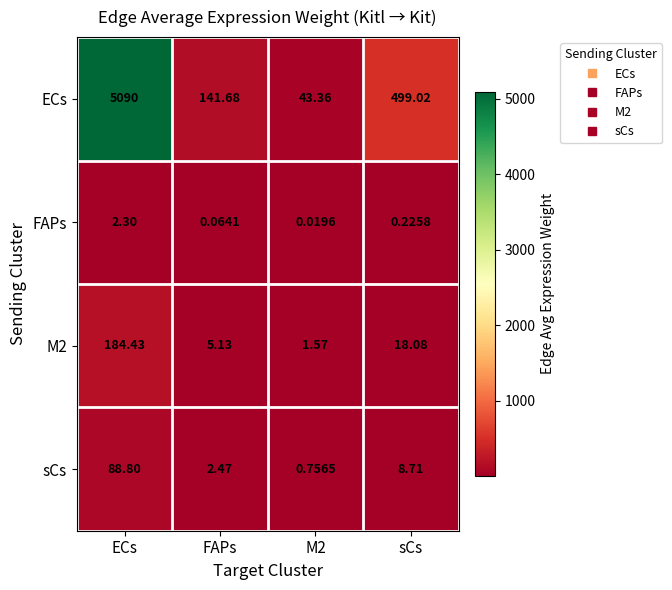

How many data points in M2 are less than 18?

2